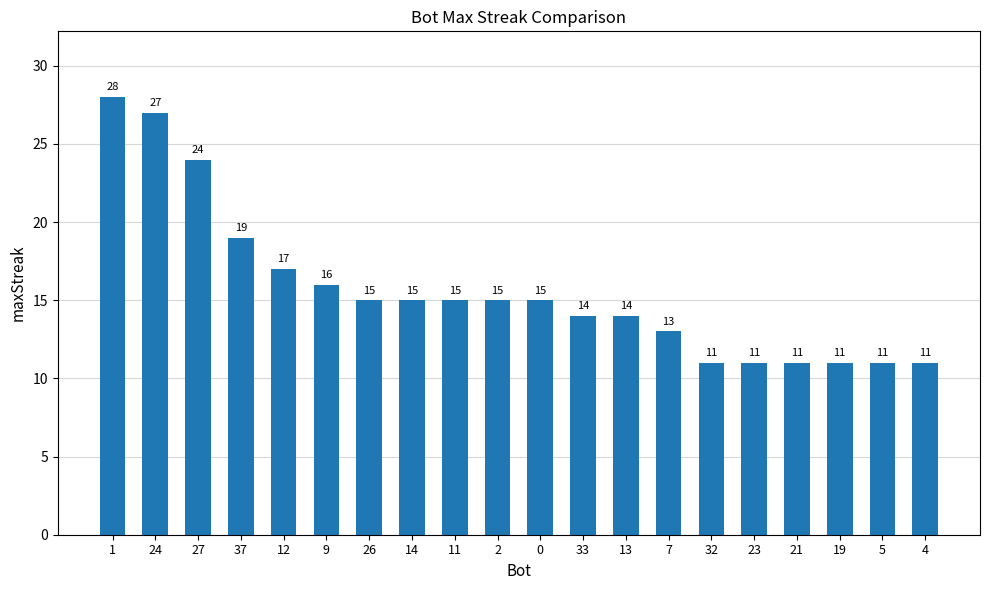

What is the sum of all values?

313